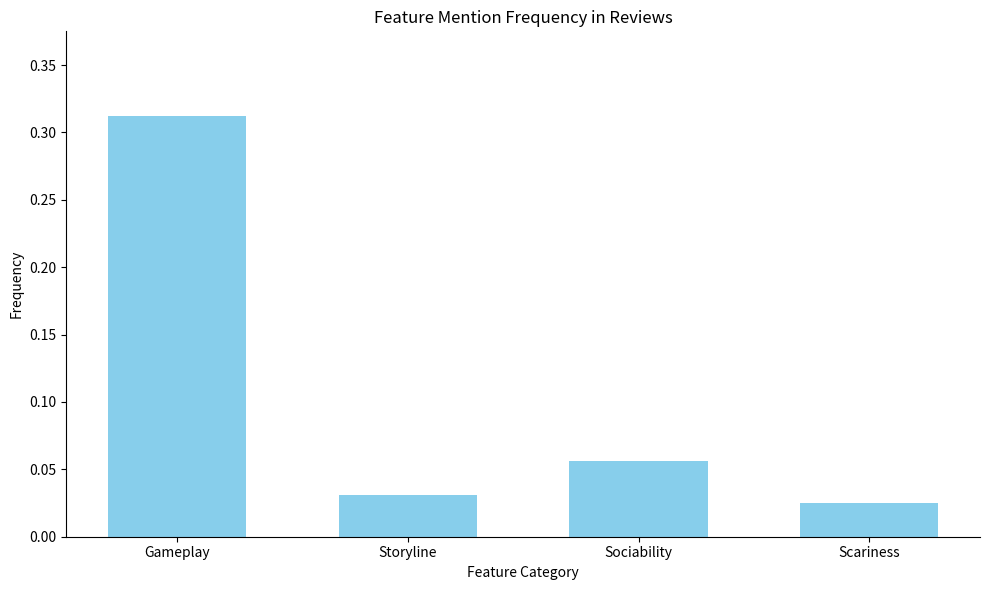

What is the sum of all values?

0.4